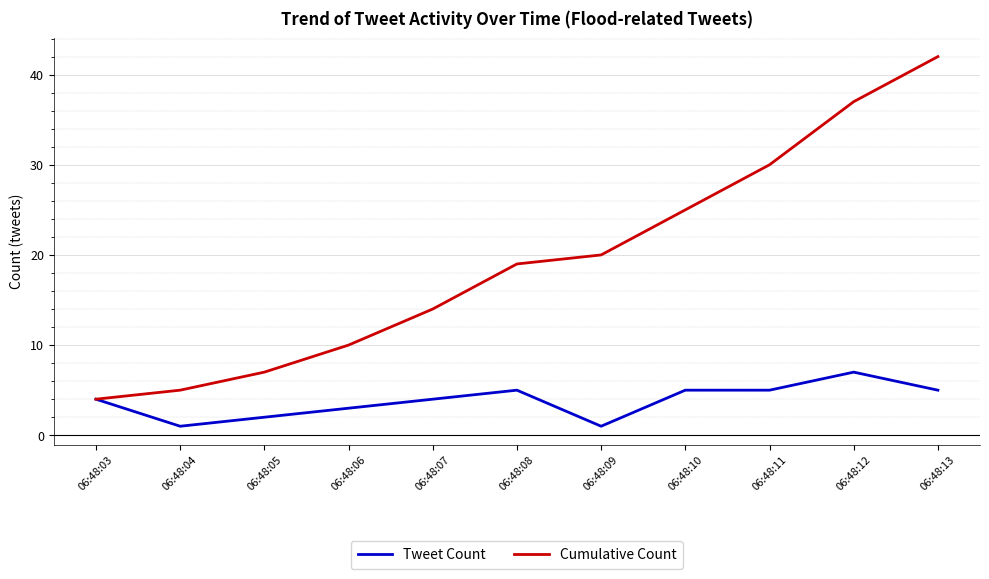

What is the maximum value shown in the chart?

42